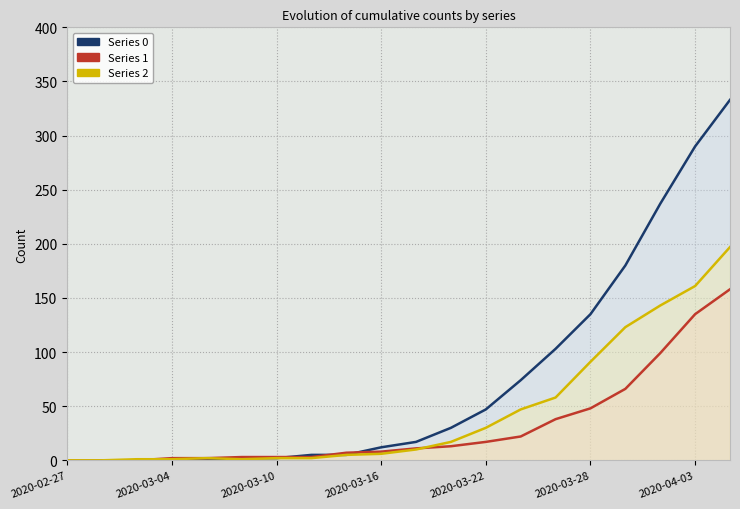

Rank the series by their maximum value, from lowest to highest.

Series 1, Series 2, Series 0